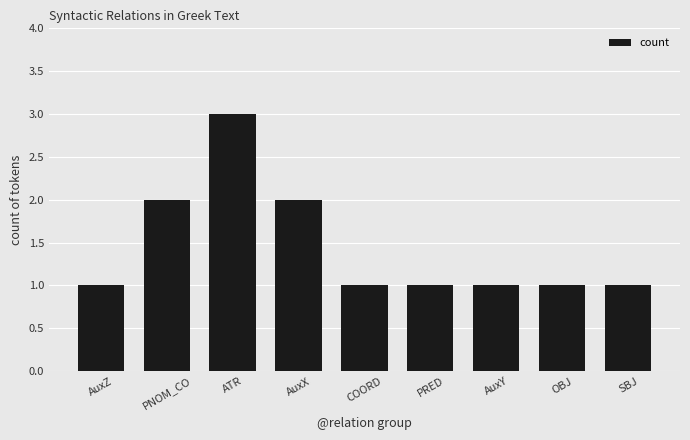

What is the difference between the maximum and second lowest values?

2